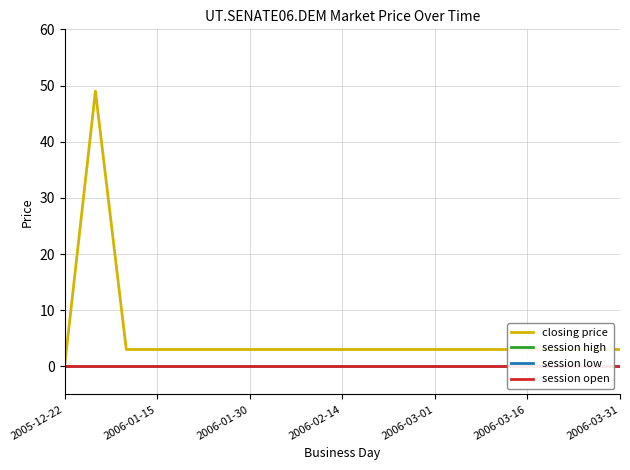

At which label does closing price reach its minimum?

2005-12-22